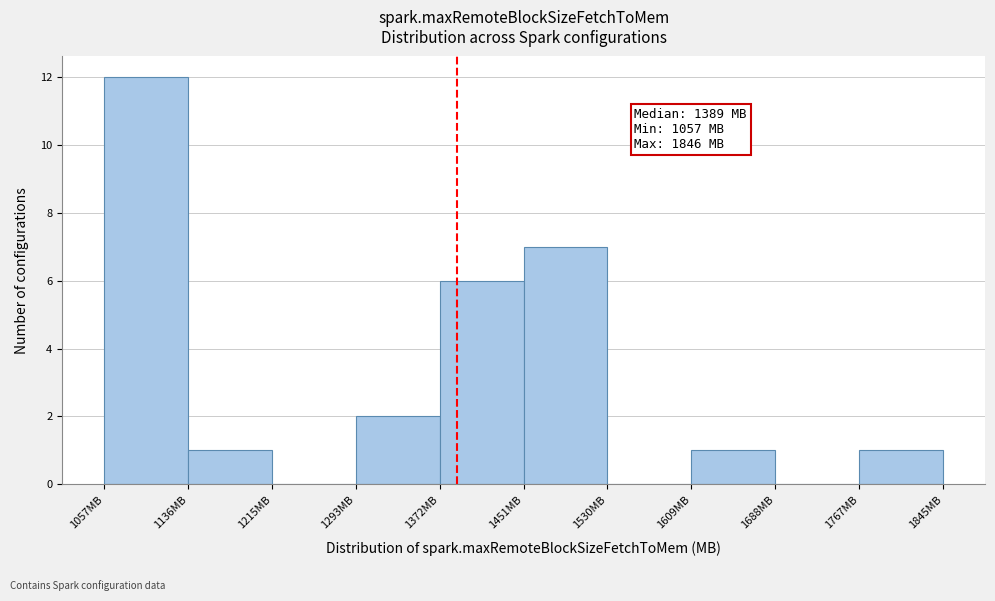

Over which range of the x-axis is the bar tallest?

1060 to 1140